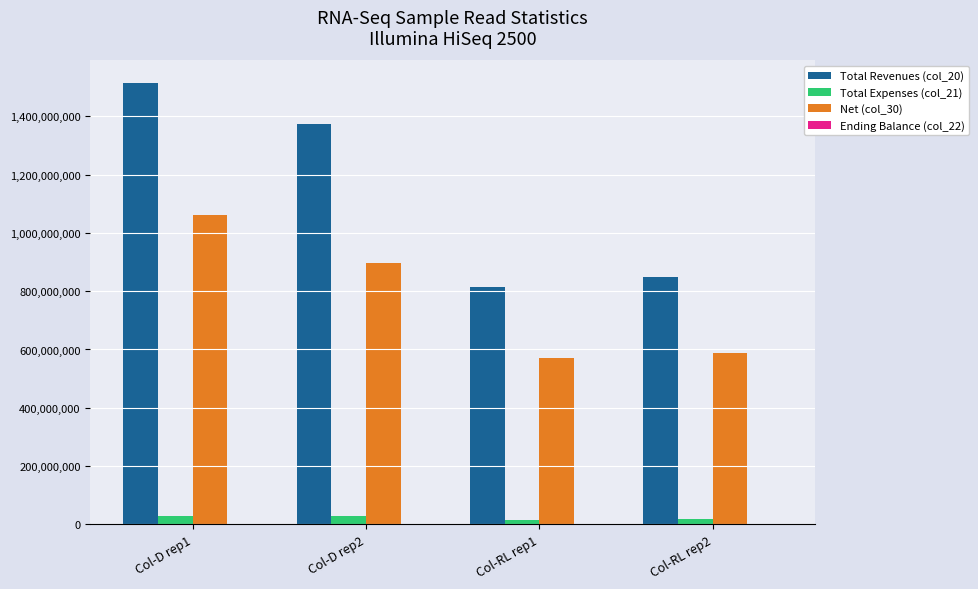

The value of Net (col_30) at Col-RL rep2 is 324415851. True or false?

False